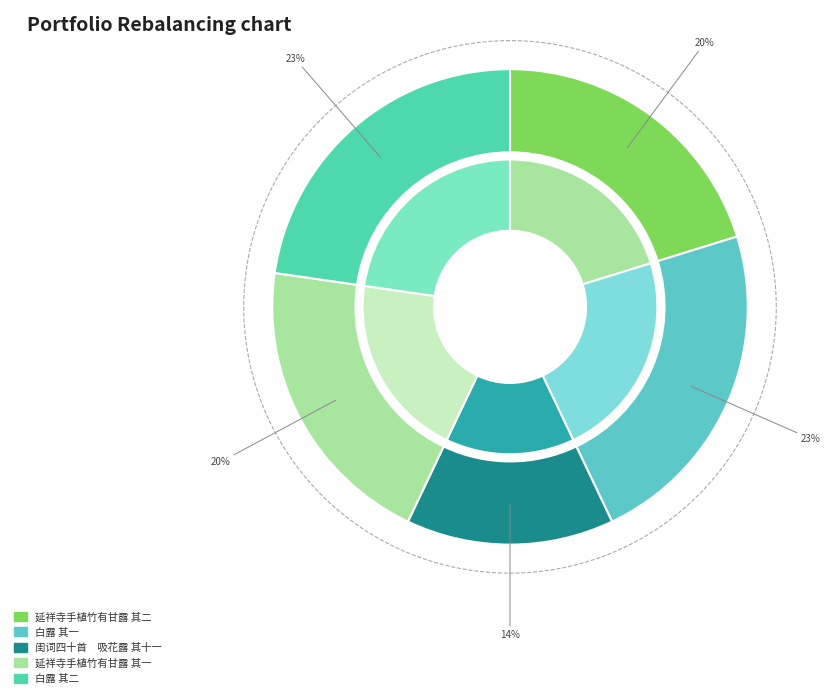

Approximately how many times larger is the value at 延祥寺手植竹有甘露 其一 compared to 白露 其一?

0.9